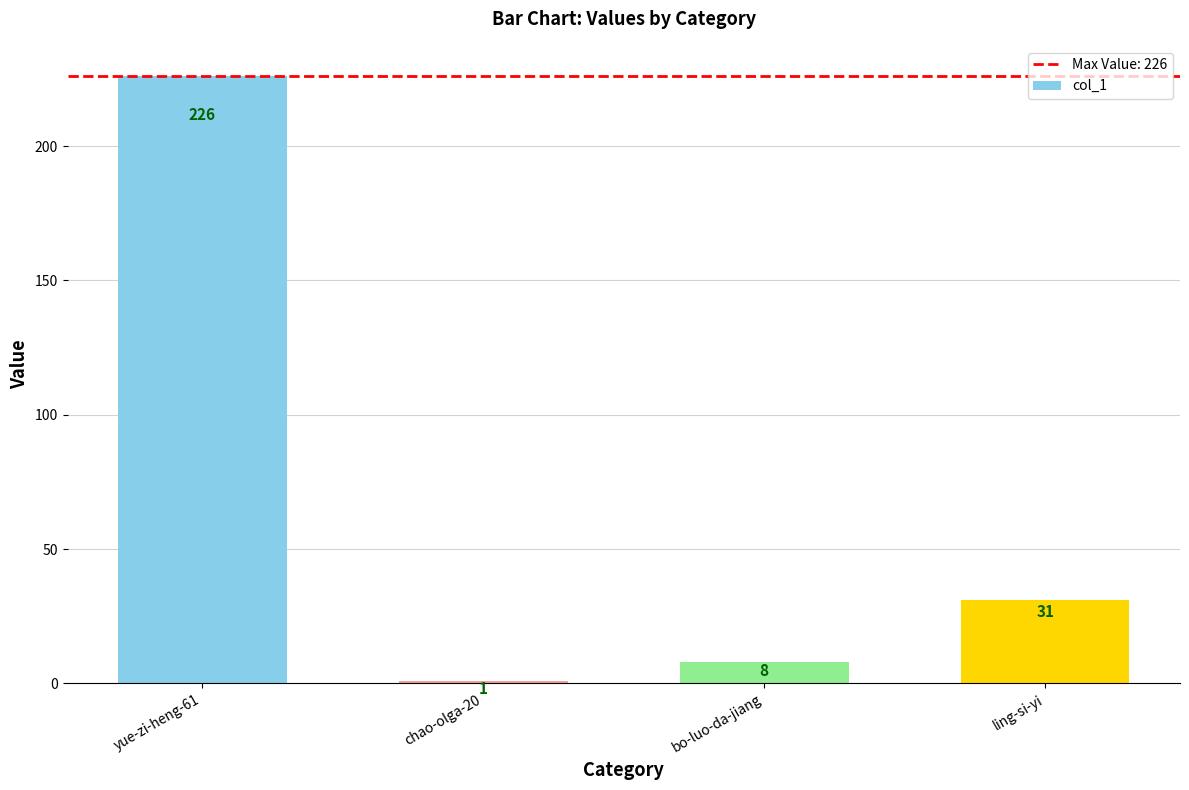

What is the label of the 1st bar from the left?

yue-zi-heng-61